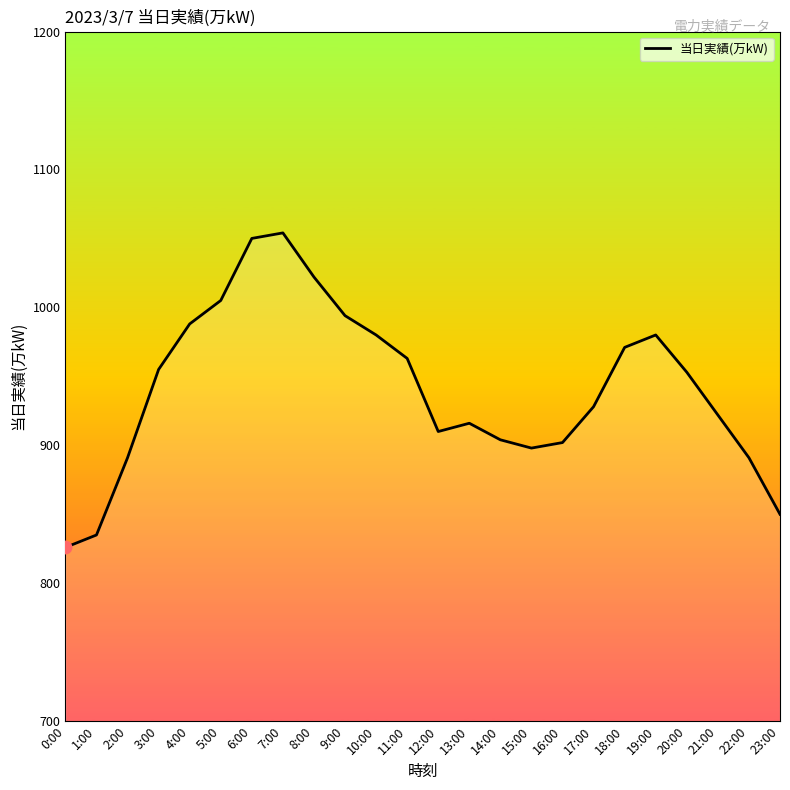

Read the value at 8:00.

1022